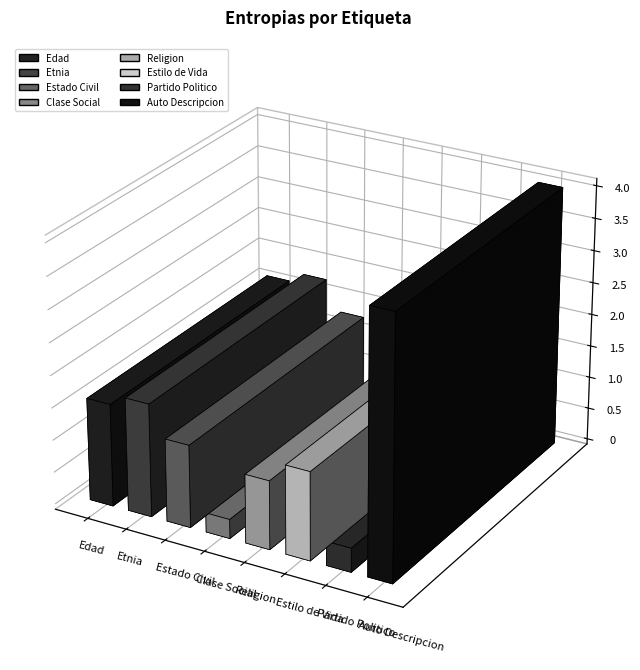

Which label corresponds to the smallest value in the chart?

Clase Social